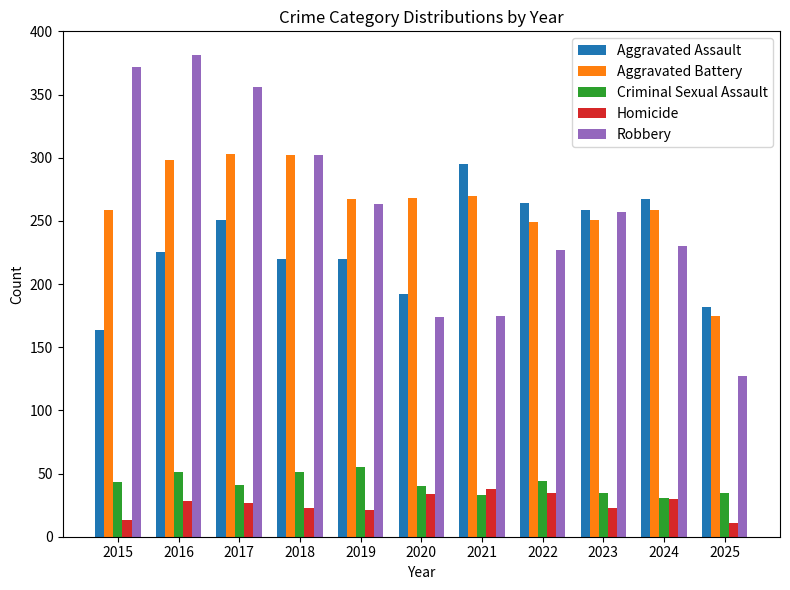

What is the spread (max minus min) of values at 2022?

229